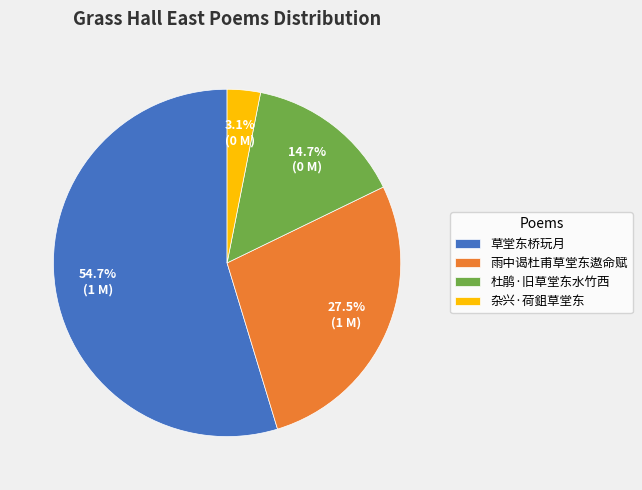

Which slice is the smallest?

杂兴·荷鉏草堂东